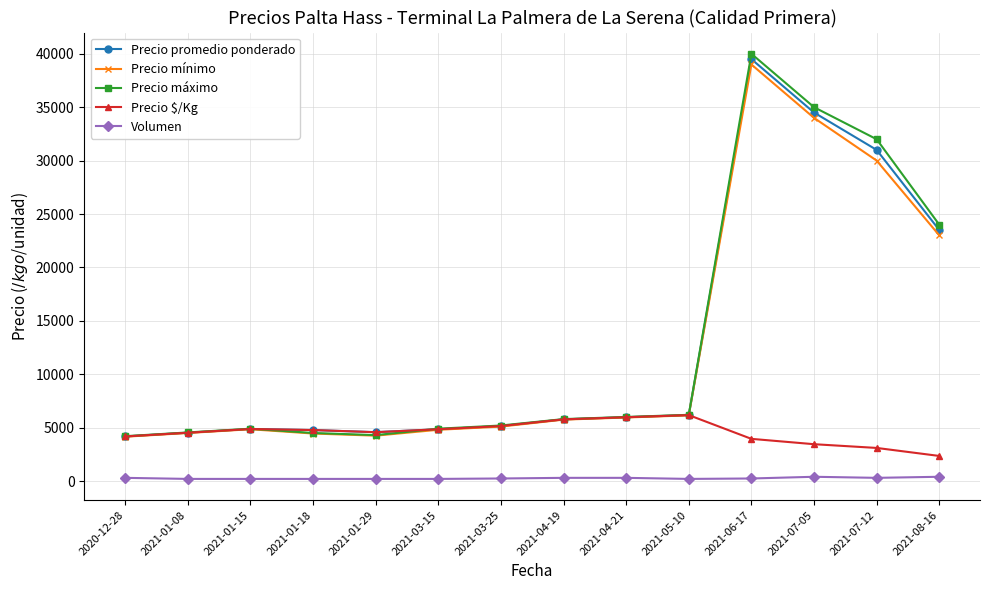

What value does the Precio promedio ponderado series have at 2021-01-15?

4875